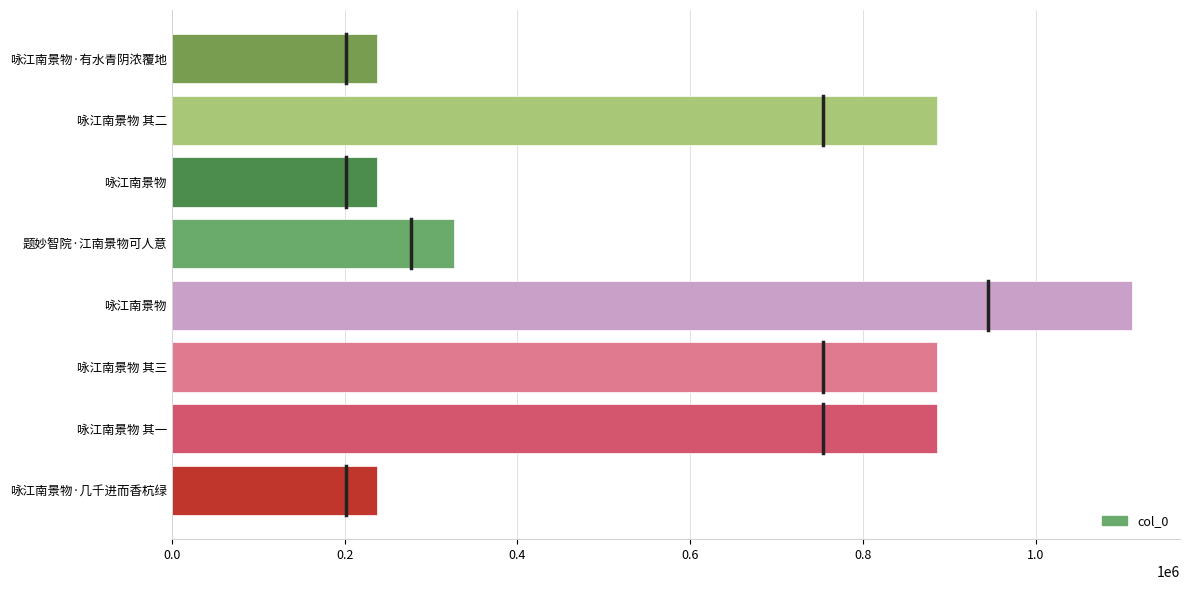

Does the chart contain any negative values?

No